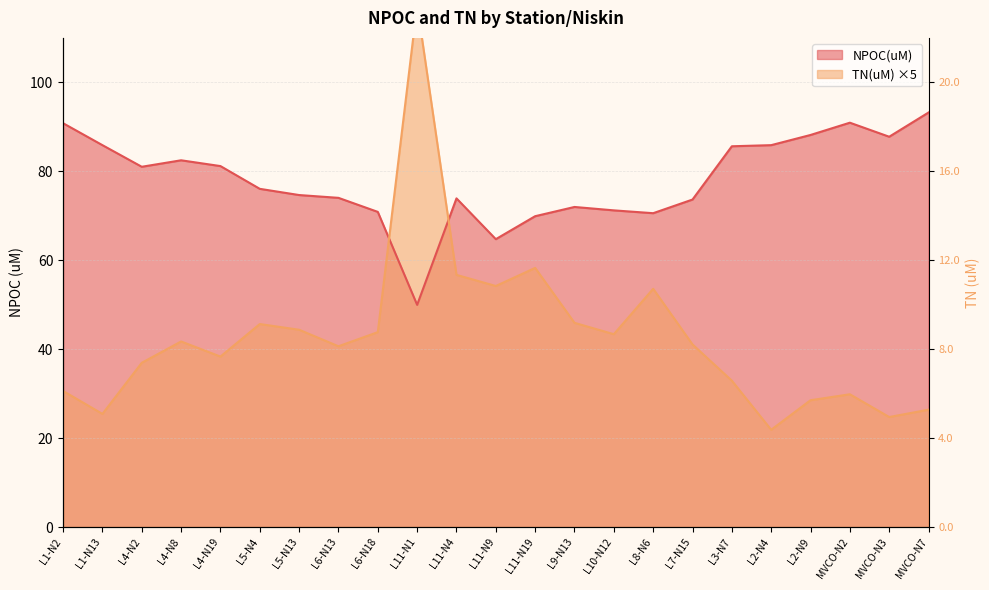

How many categories are shown in the chart?

23